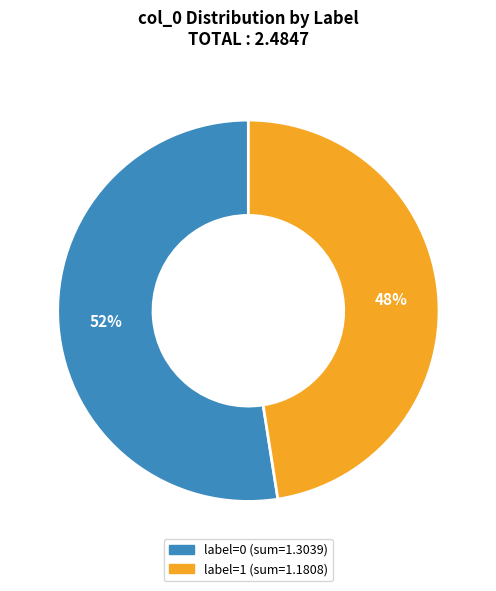

Does any single category account for the majority?

Yes